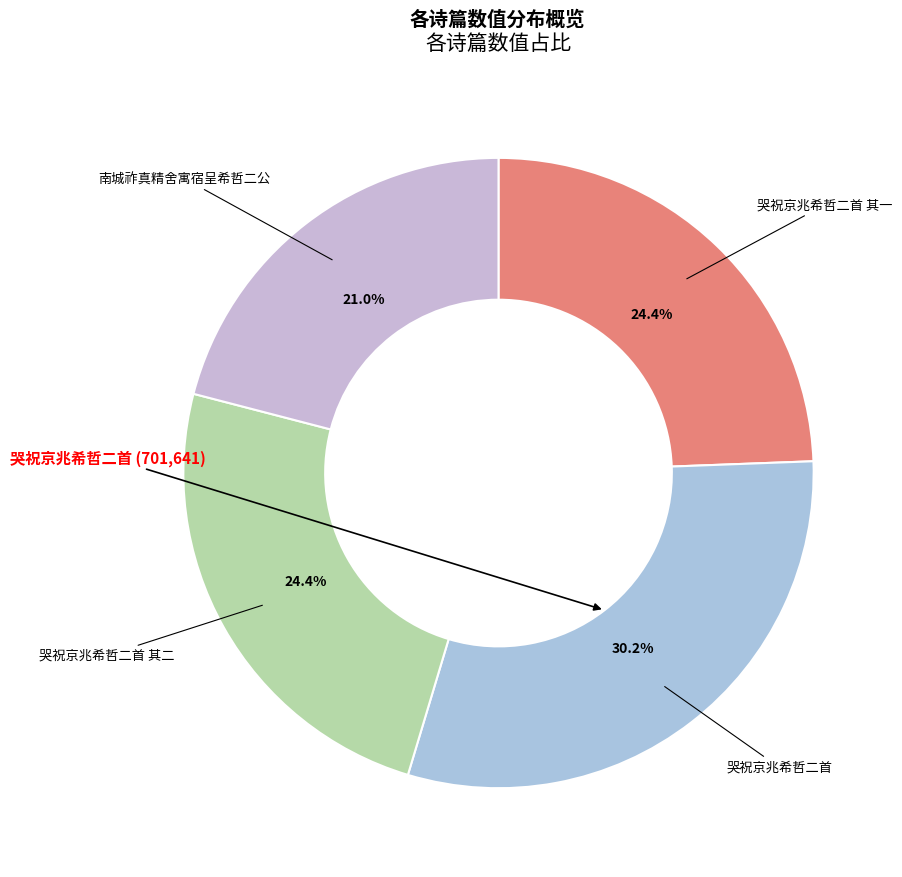

What is the total percentage of 哭祝京兆希哲二首 其二 and 哭祝京兆希哲二首 其一?

48.8%